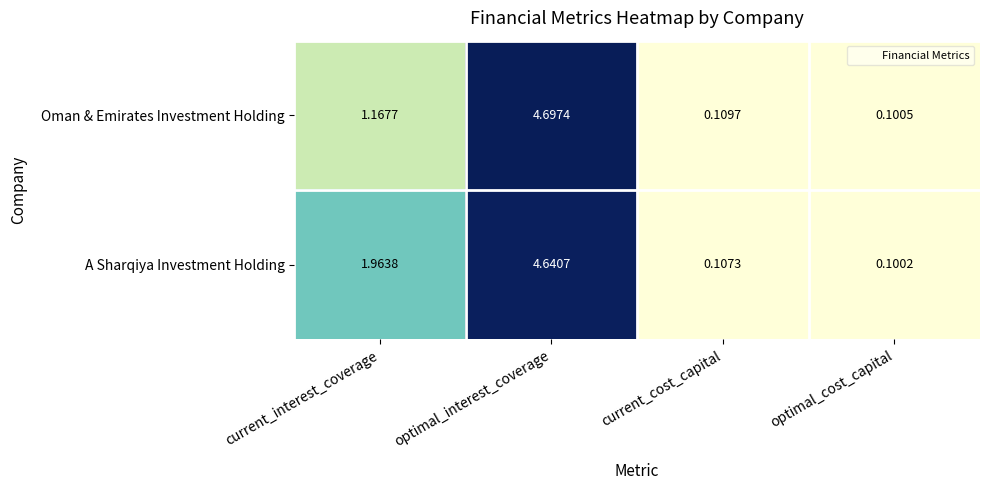

At which category is the sum across all series the highest?

optimal_interest_coverage